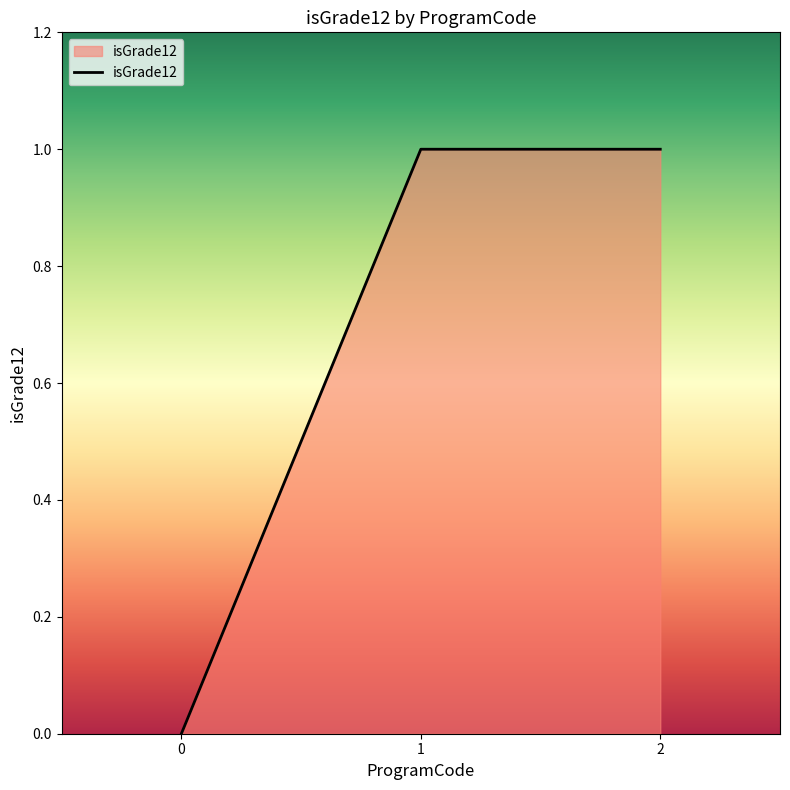

What is the sum of the values at 1 and 2?

2